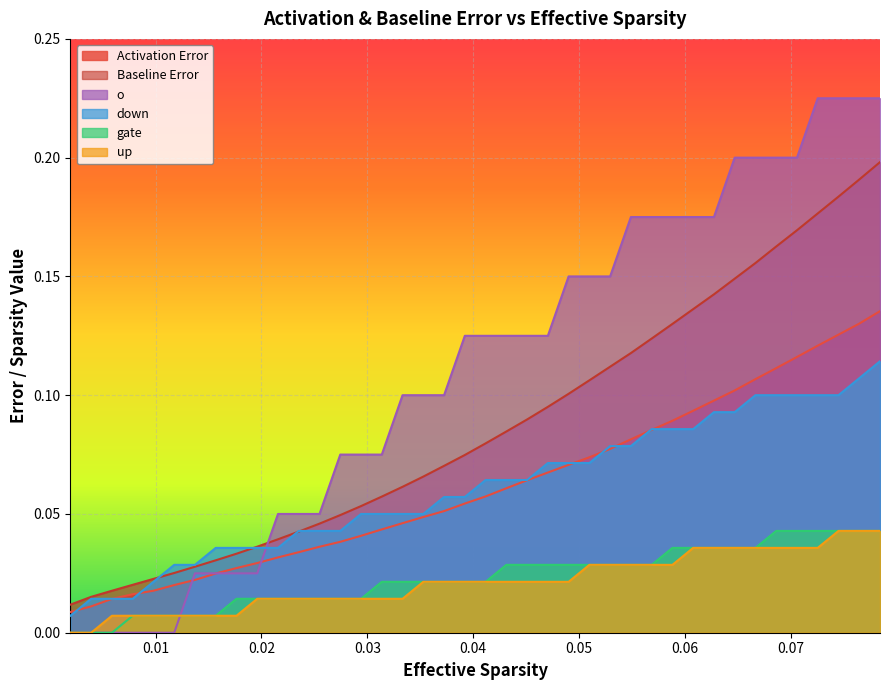

Which series has the widest spread of values?

o